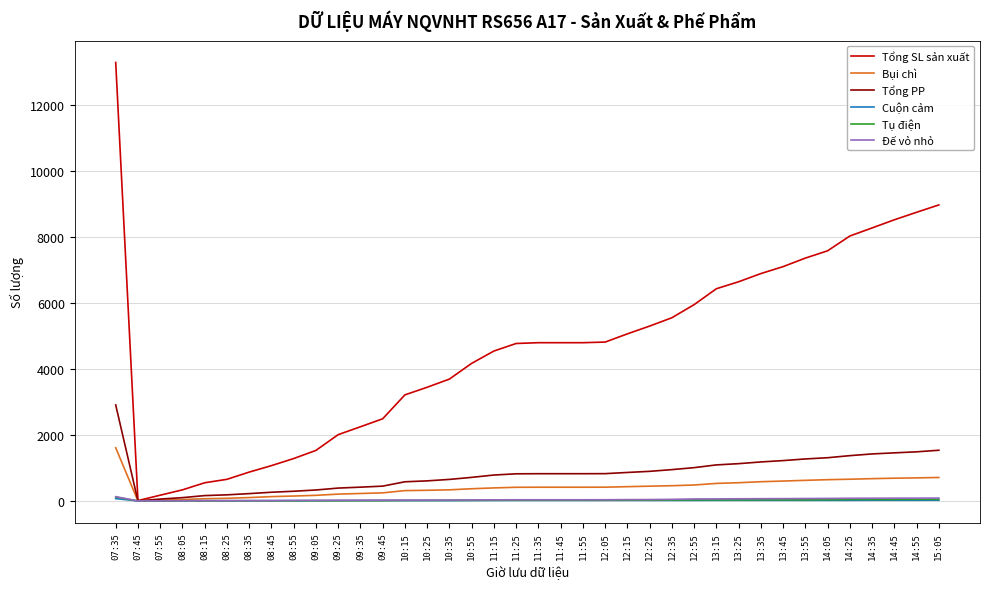

Which series has the largest range (max minus min)?

Tổng SL sản xuất